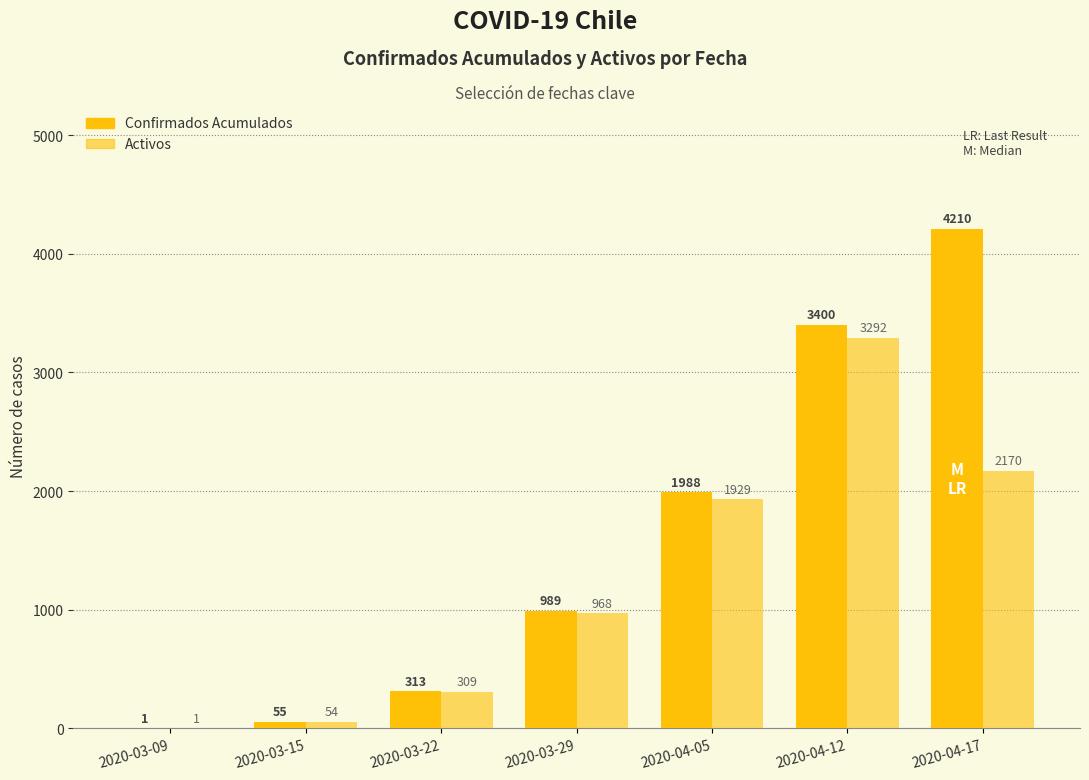

Rank the series at 2020-03-15 from highest to lowest value.

Confirmados Acumulados, Activos